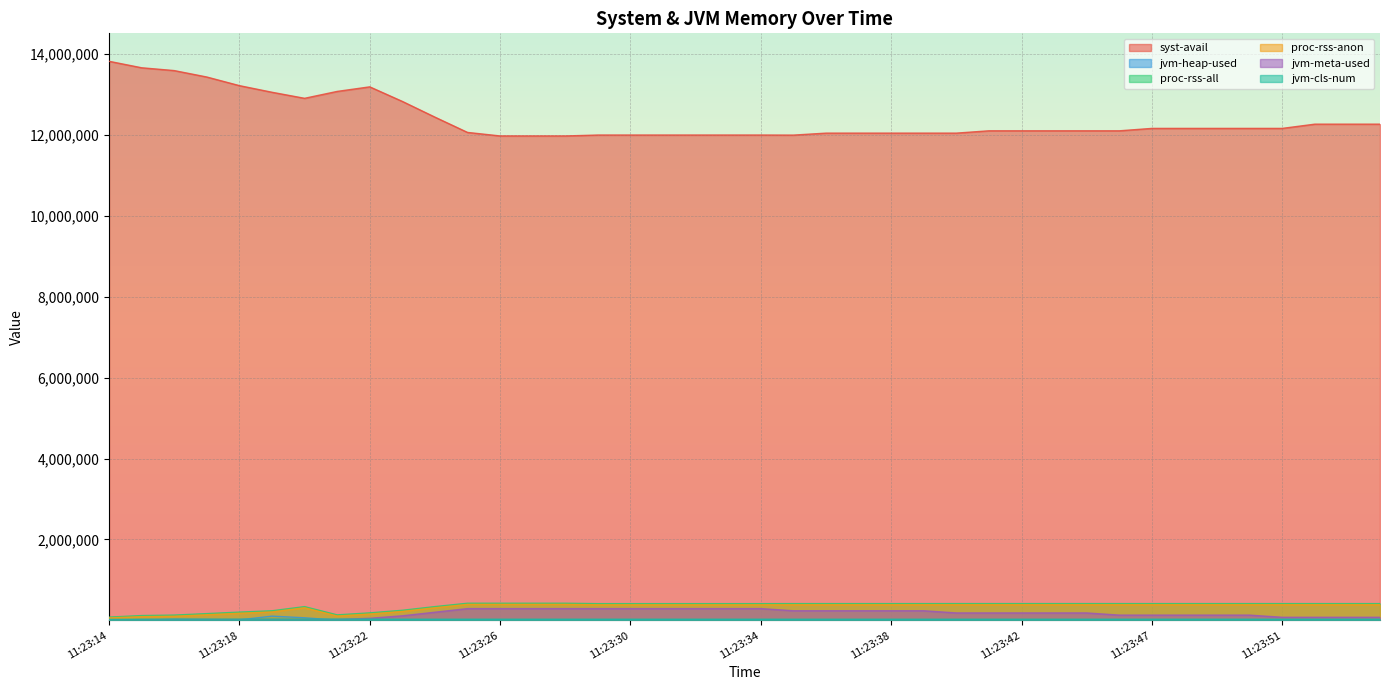

True or false: jvm-heap-used has a value of 8018 at 11:23:42.

True